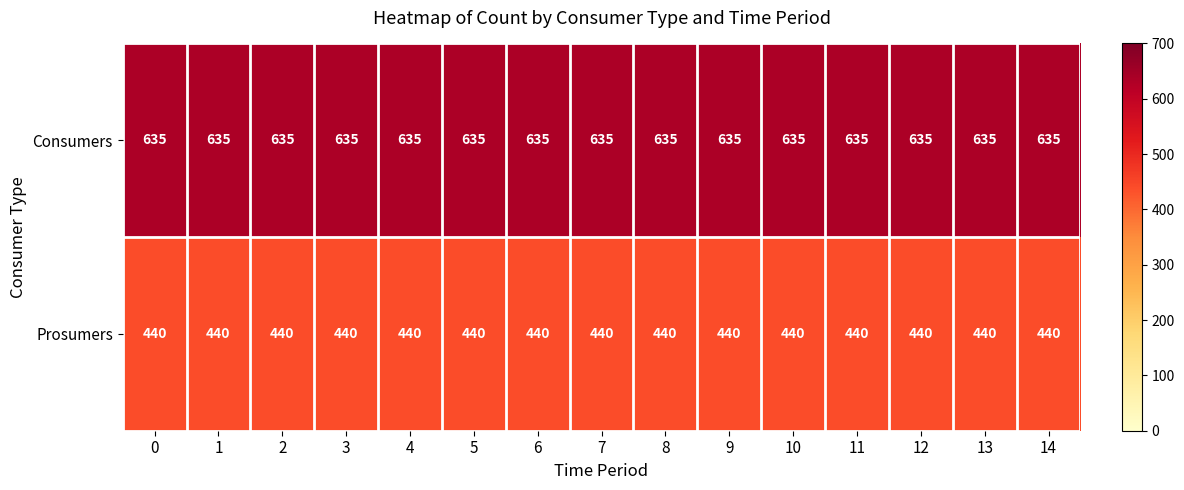

What is the spread (max minus min) of values at 5?

195